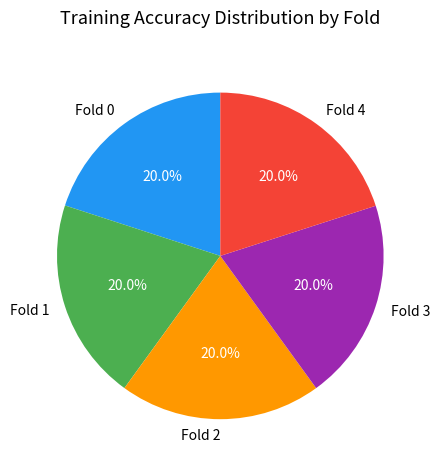

How many slices are in this pie chart?

5